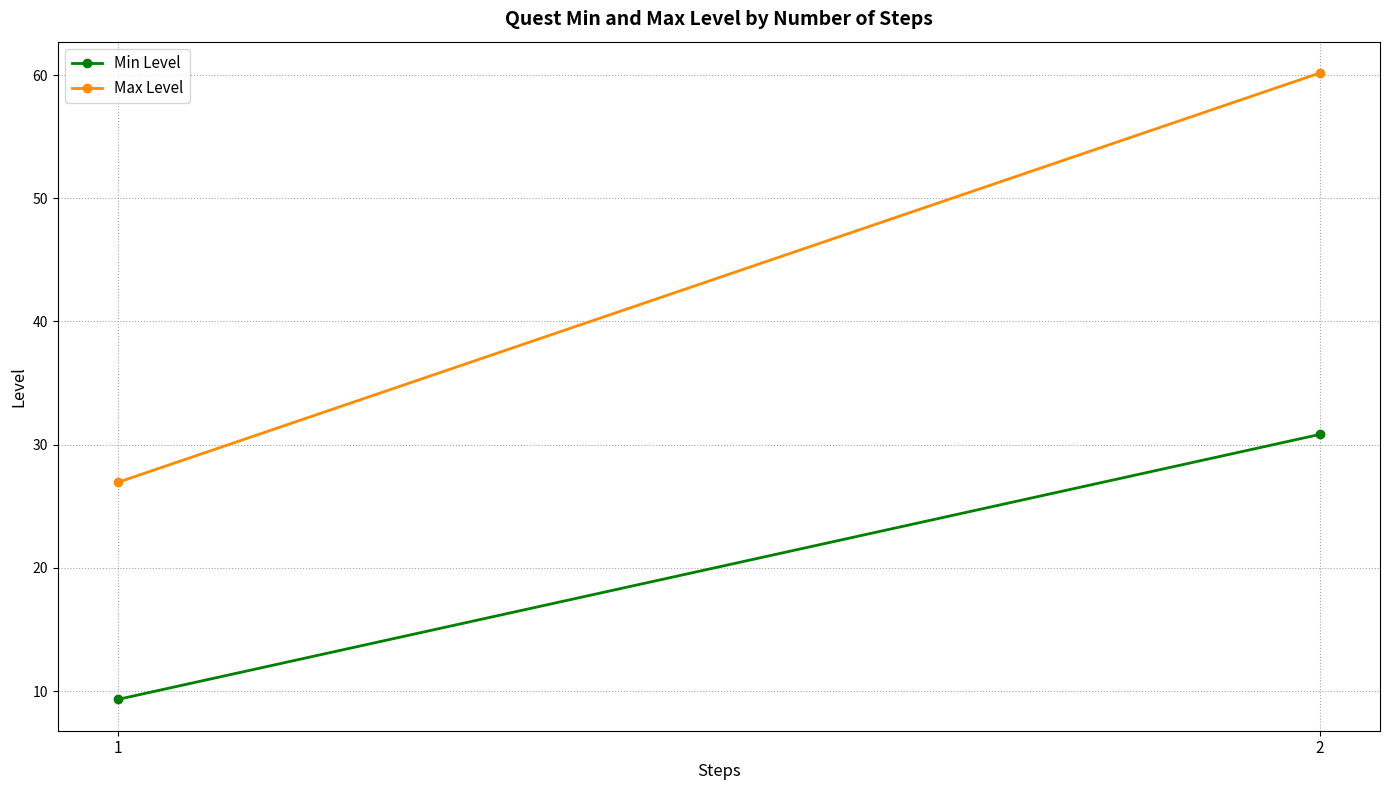

What is the value of the Max Level point at the 1st from the left?

26.9